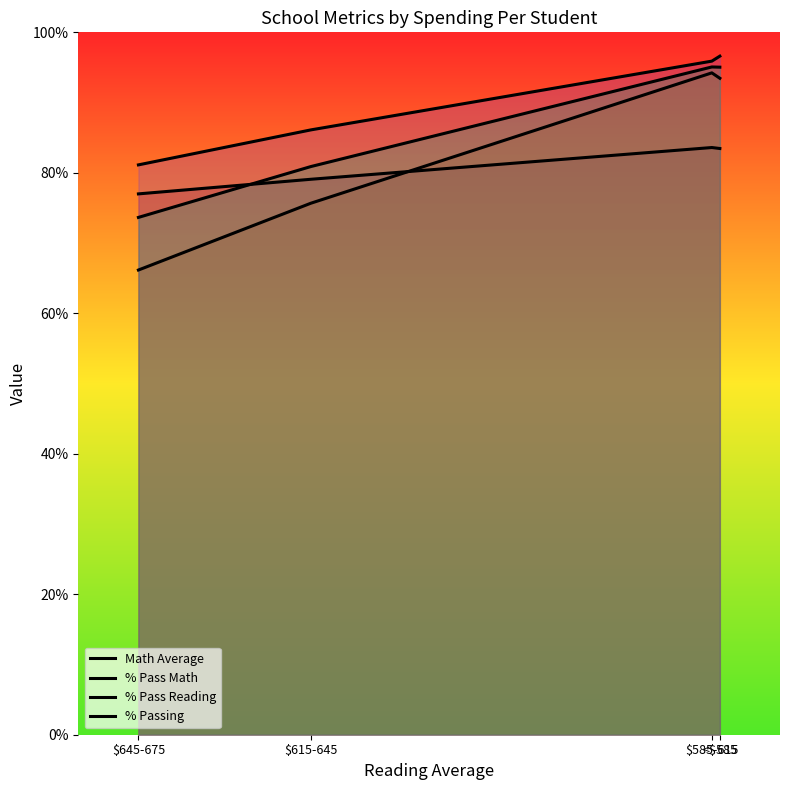

What is the difference between the second highest and second lowest values in the % Pass Math series?

17.8